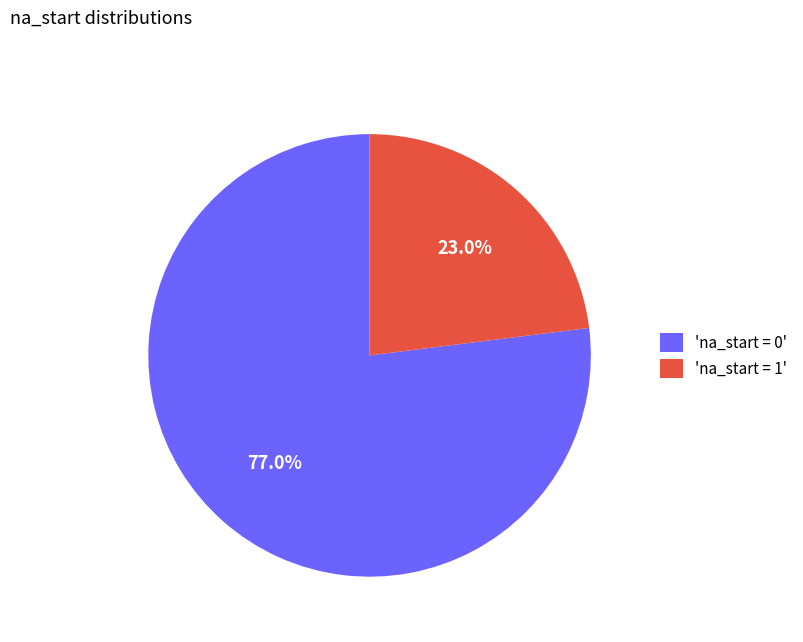

Which category has the biggest portion of the pie?

'na_start = 0'